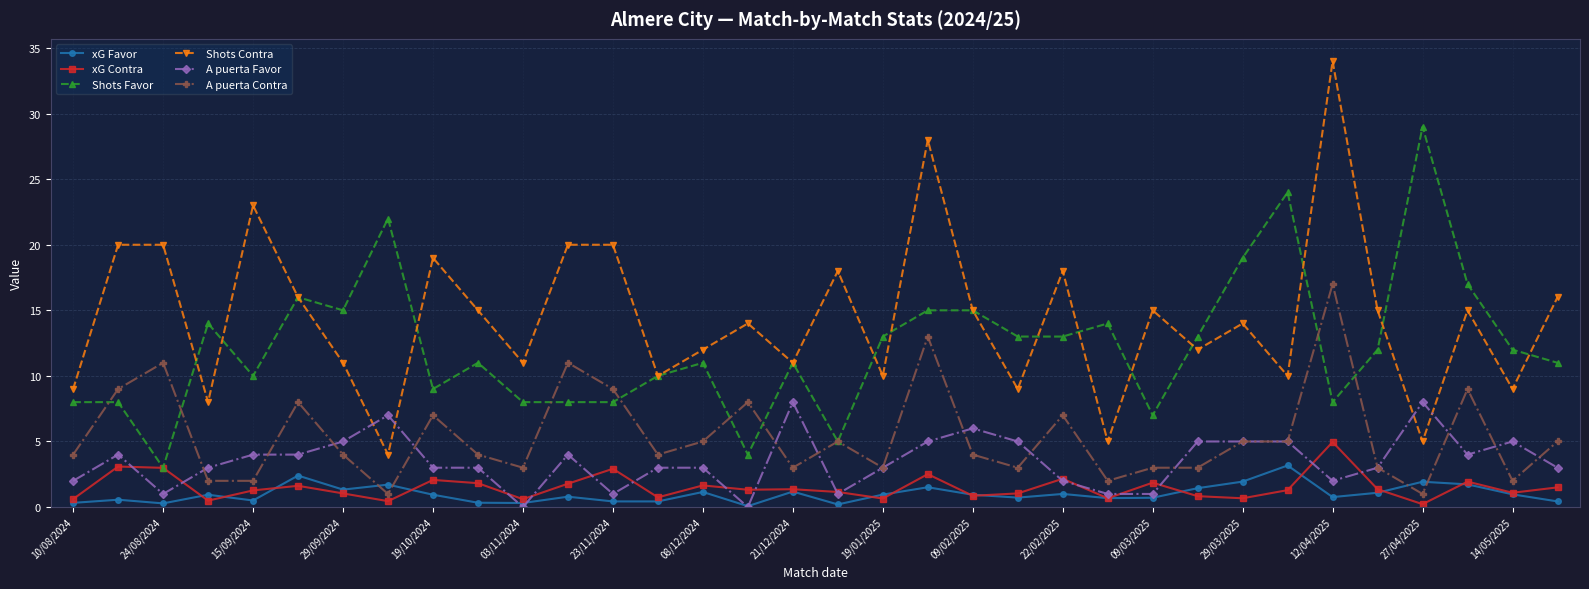

What is the greatest value displayed?

34.0